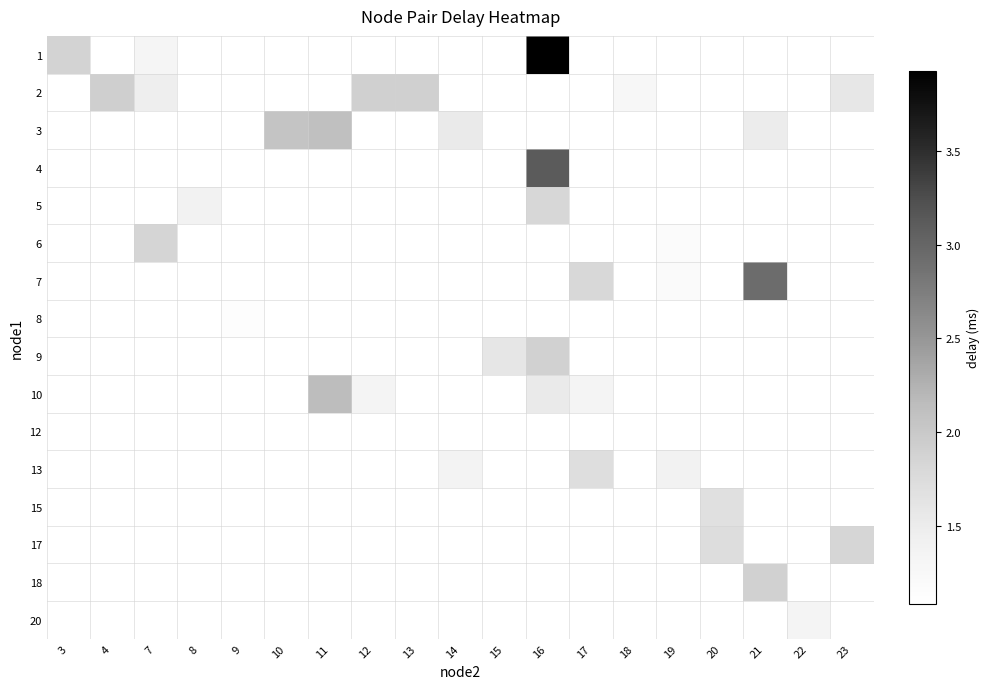

Rank the categories by 5 value from lowest to highest.

3, 4, 7, 8, 9, 10, 11, 12, 13, 14, 15, 16, 17, 18, 19, 20, 21, 22, 23